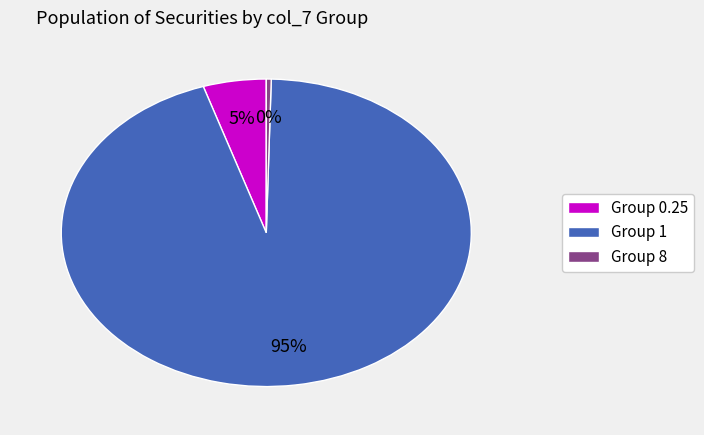

Does any single category account for the majority?

Yes